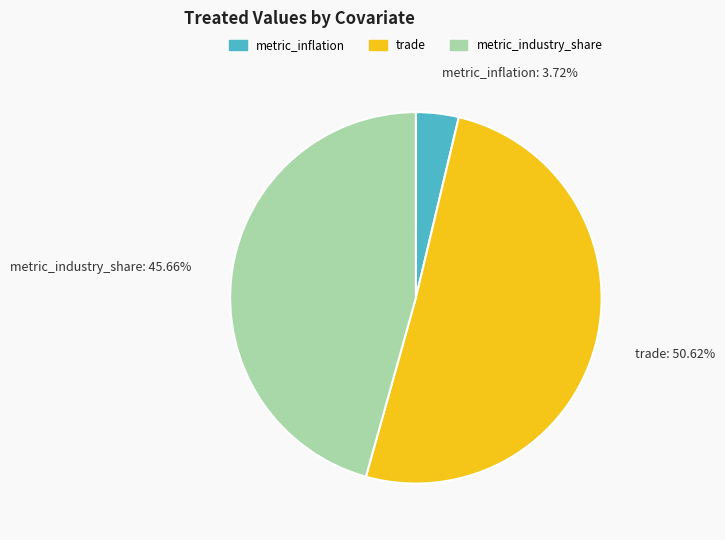

Which category accounts for the majority?

trade